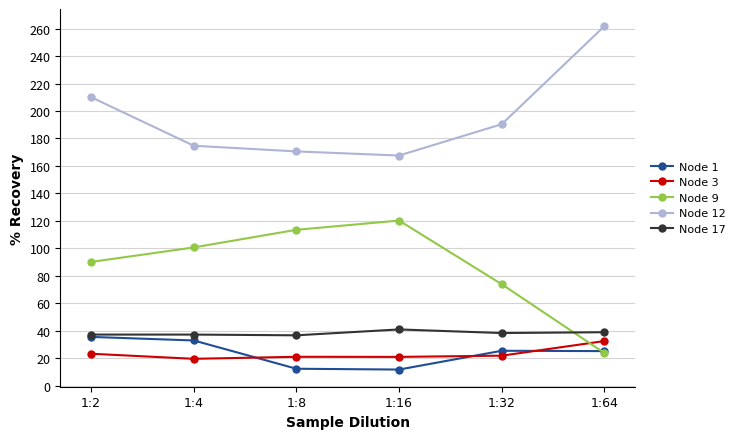

How many data points does each series have?

6